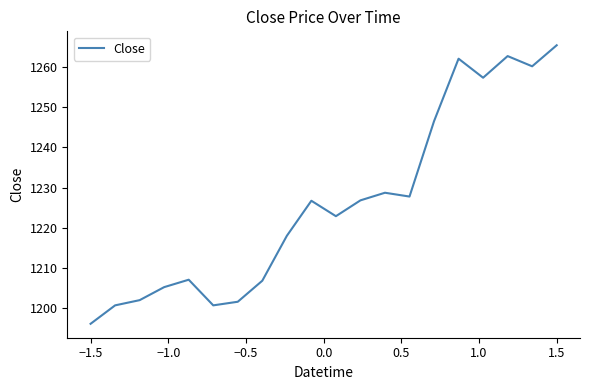

What is the minimum value shown in the chart?

1196.0